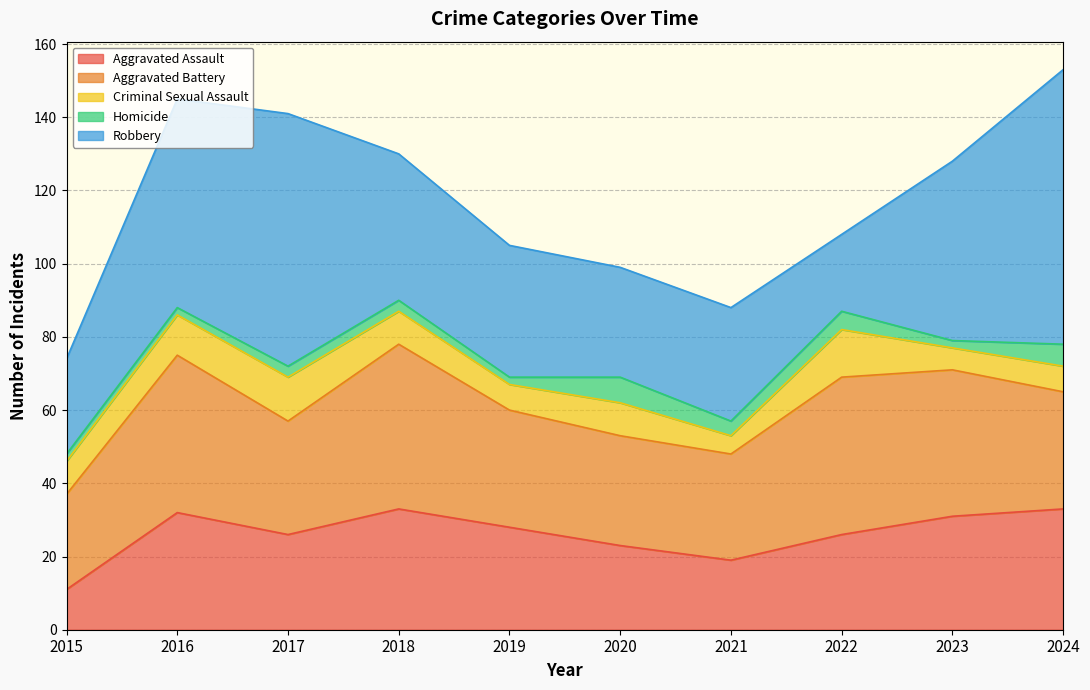

The value of Criminal Sexual Assault at 2024 is 7. True or false?

True